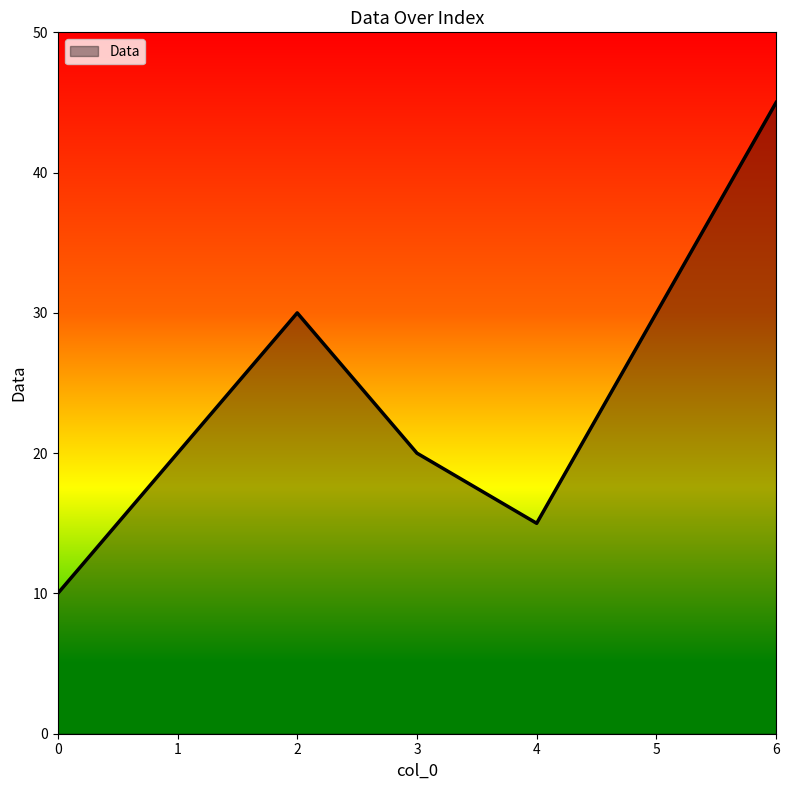

Is it true that the value at 1 is 20?

True